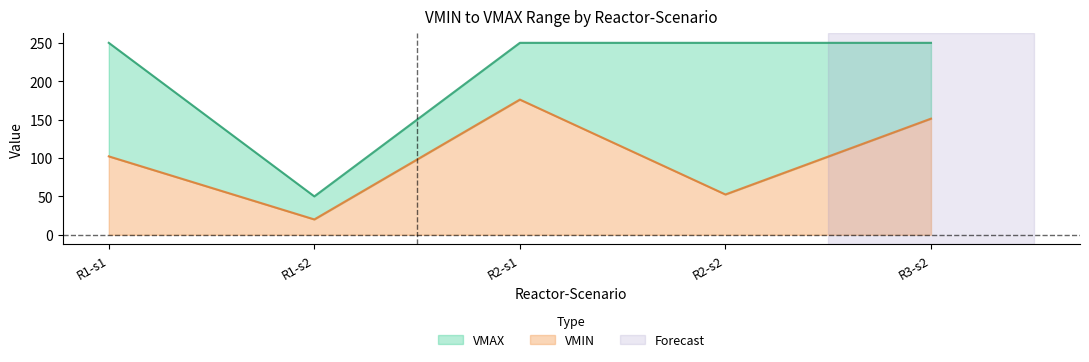

What are all the series names shown in the legend?

VMIN, VMAX